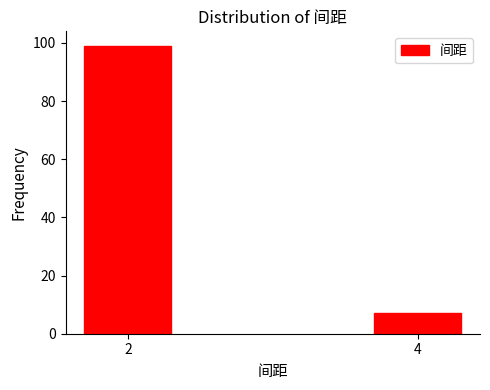

Reading left to right, list all the values displayed in this chart.

99	7